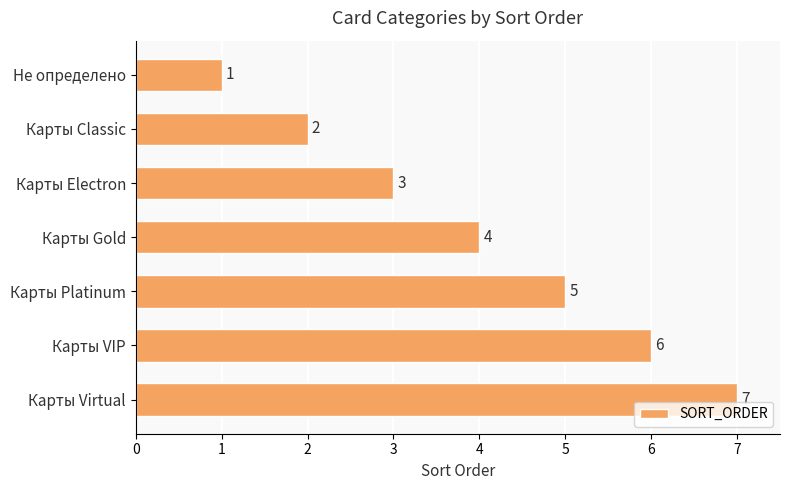

What position from the top is Карты Virtual?

7